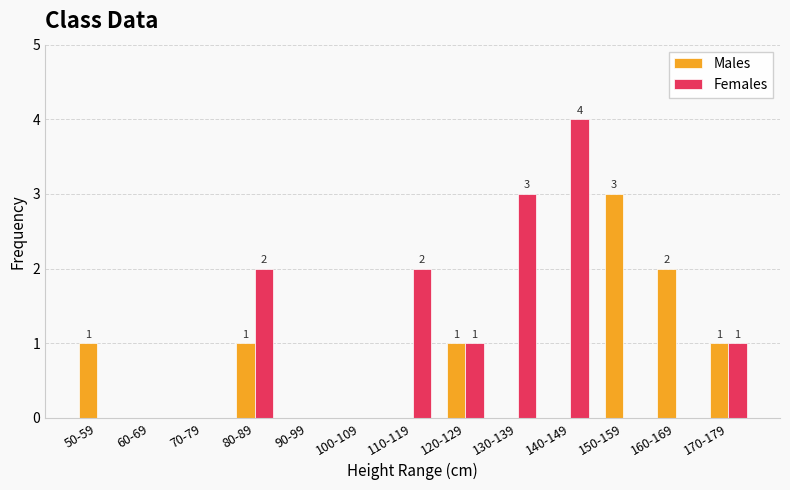

Is it true that Females equals 4 at 140-149?

True